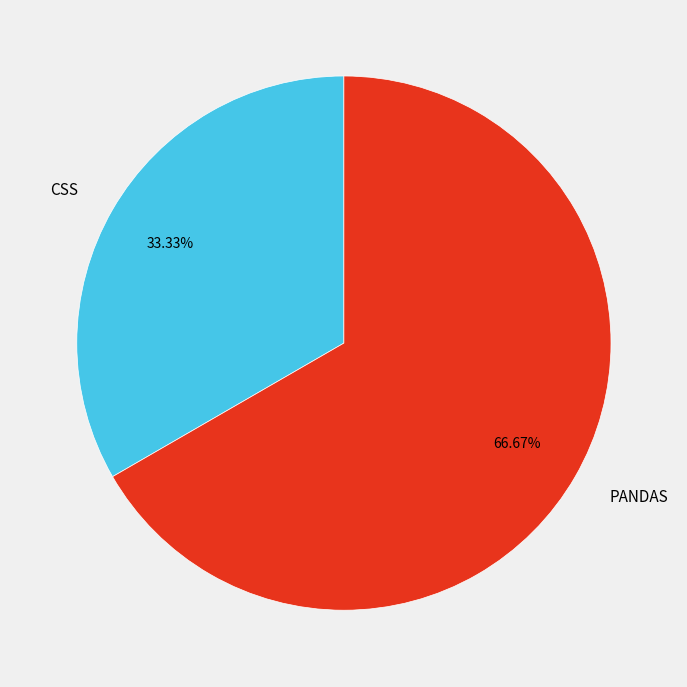

Does CSS represent more than half of the total?

No